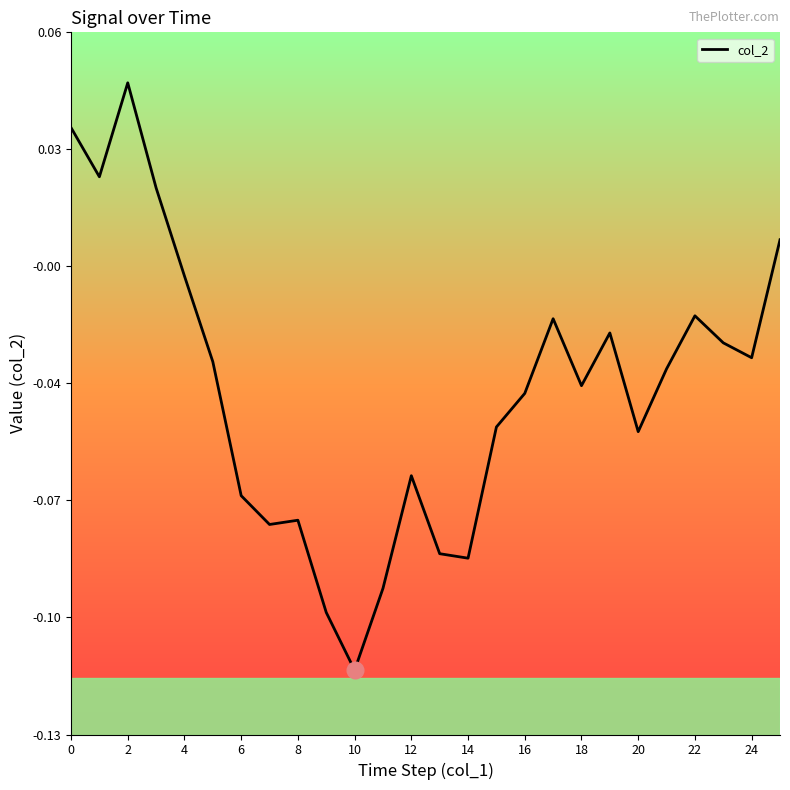

Reading left to right, transcribe all the data shown in this chart.

0.0	0.0	0.0	0.0	-0.0	-0.0	-0.1	-0.1	-0.1	-0.1	-0.1	-0.1	-0.1	-0.1	-0.1	-0.0	-0.0	-0.0	-0.0	-0.0	-0.0	-0.0	-0.0	-0.0	-0.0	0.0